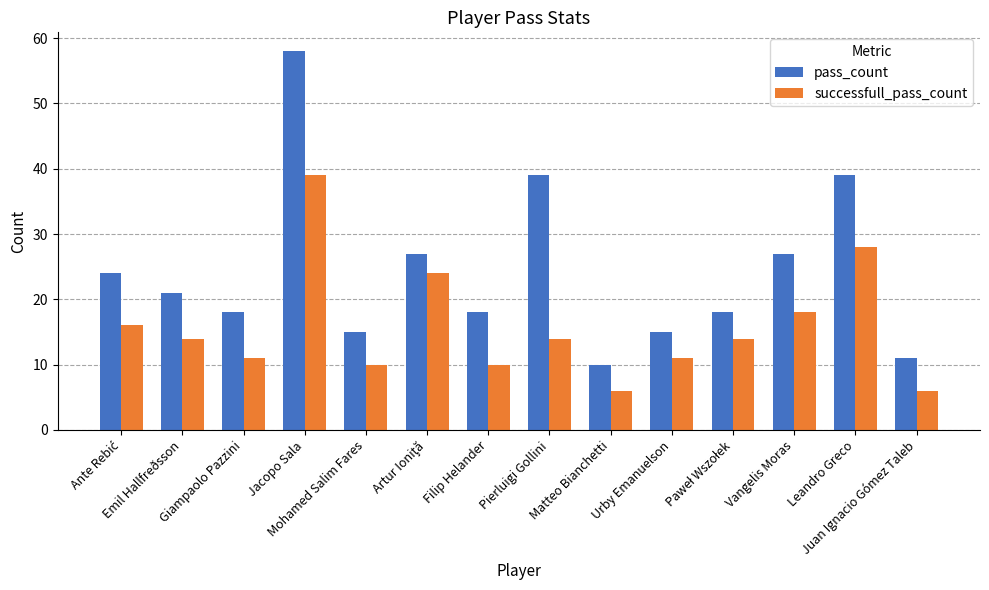

What is the spread (max minus min) of values at Filip Helander?

8